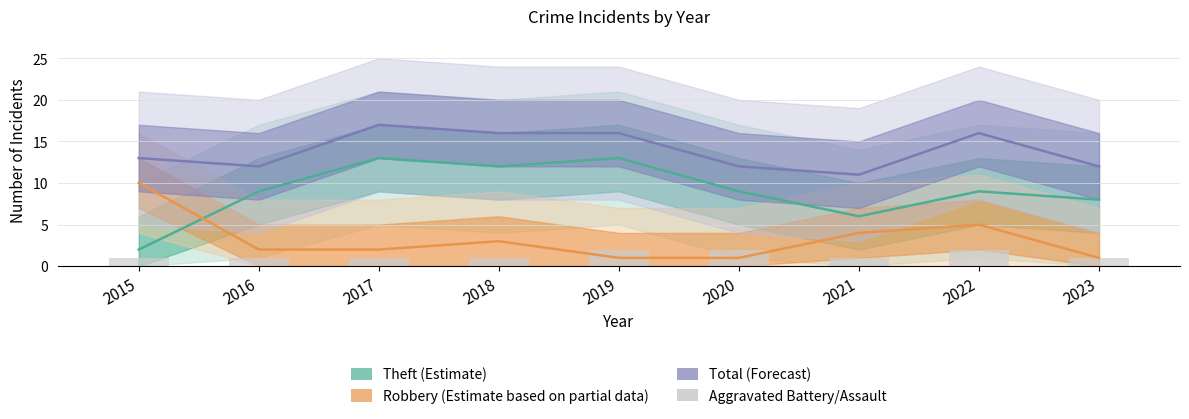

Rank the series by their average value, from highest to lowest.

Total (Forecast), Theft (Estimate), Robbery (Estimate based on partial data), Aggravated Battery/Assault